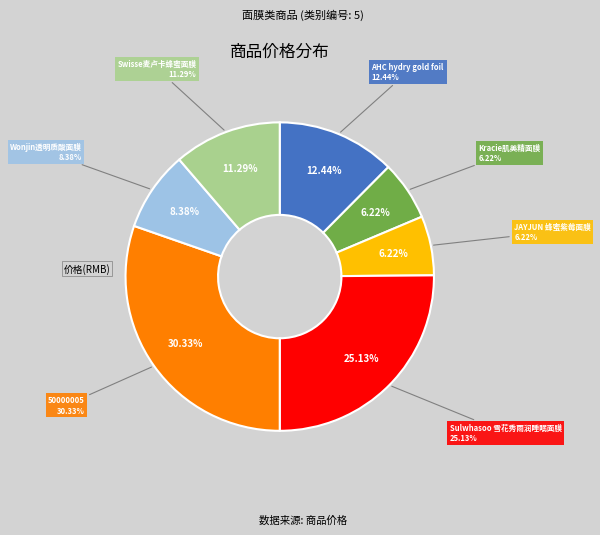

Count the number of slices in the pie.

7